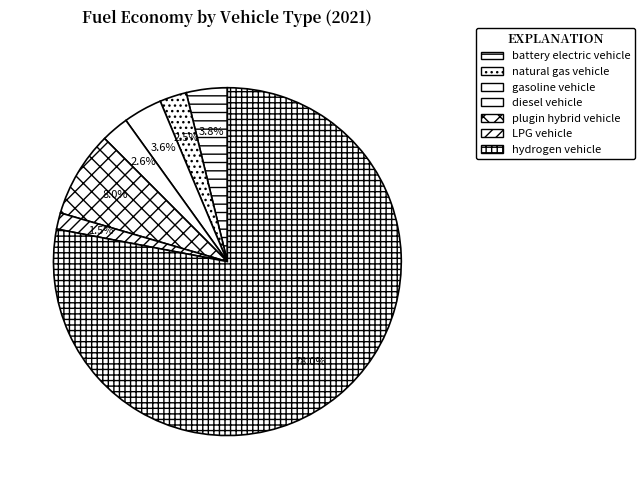

To the nearest percent, what is the combined percentage of gasoline vehicle and LPG vehicle?

5%